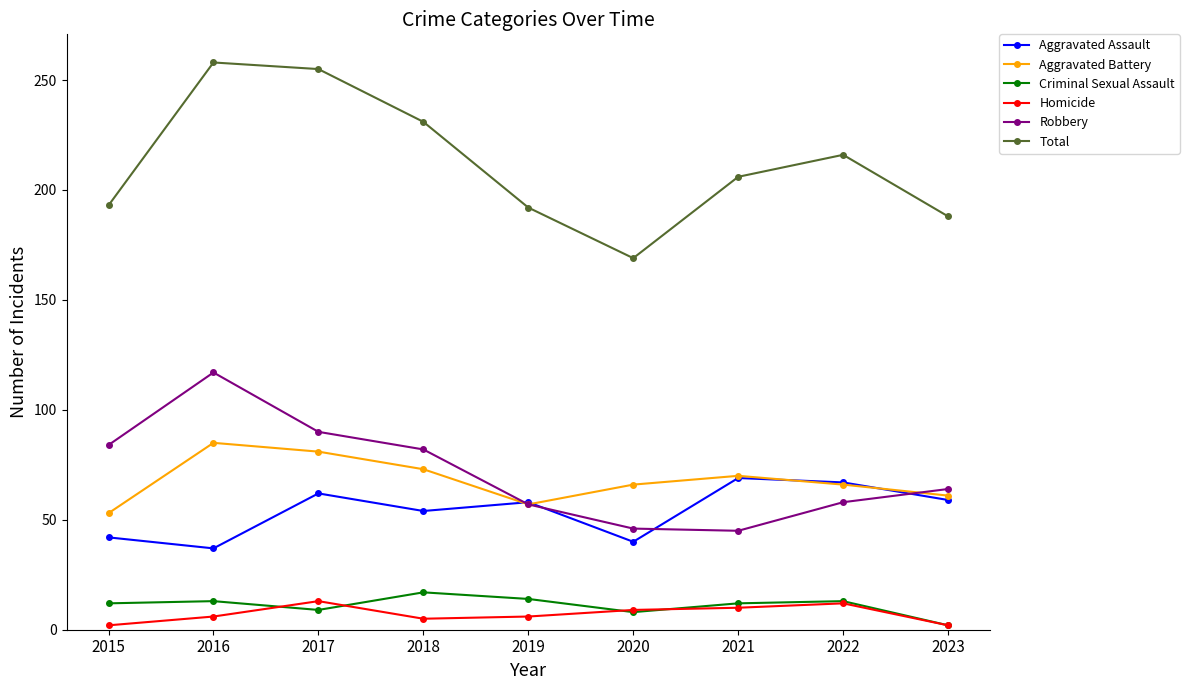

What is the lowest value of the Total series?

169